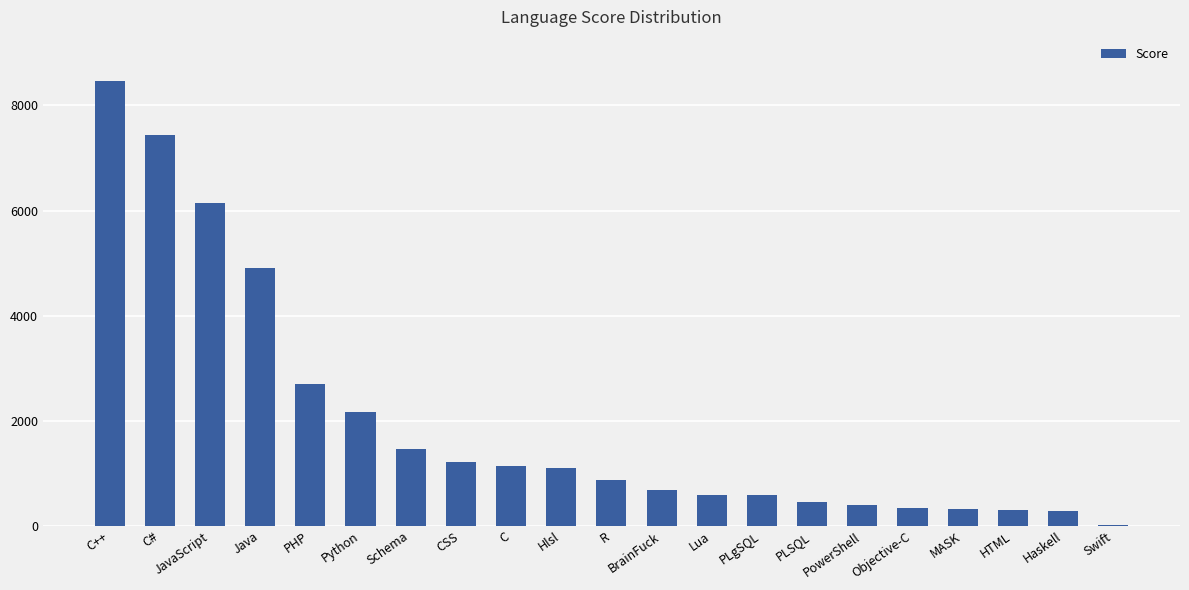

The value at C# is 4775. True or false?

False